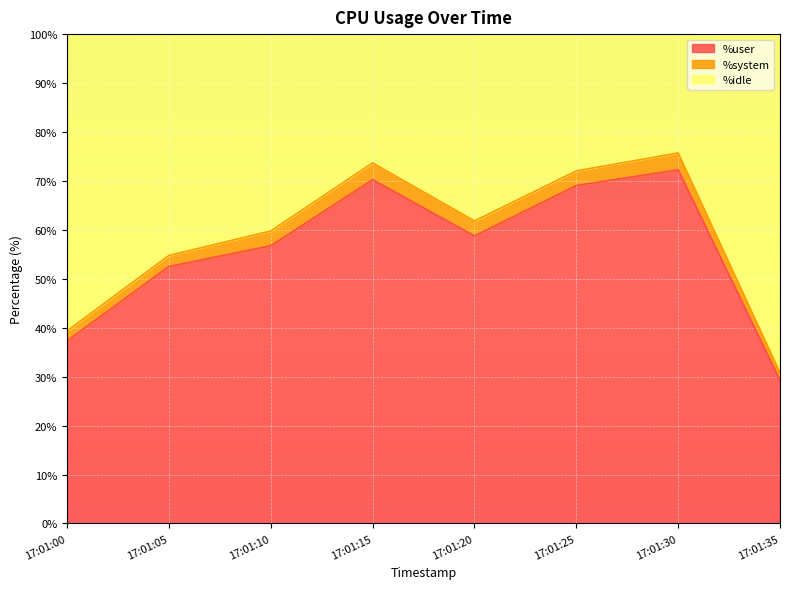

Does the chart display data point markers on the line(s)?

No